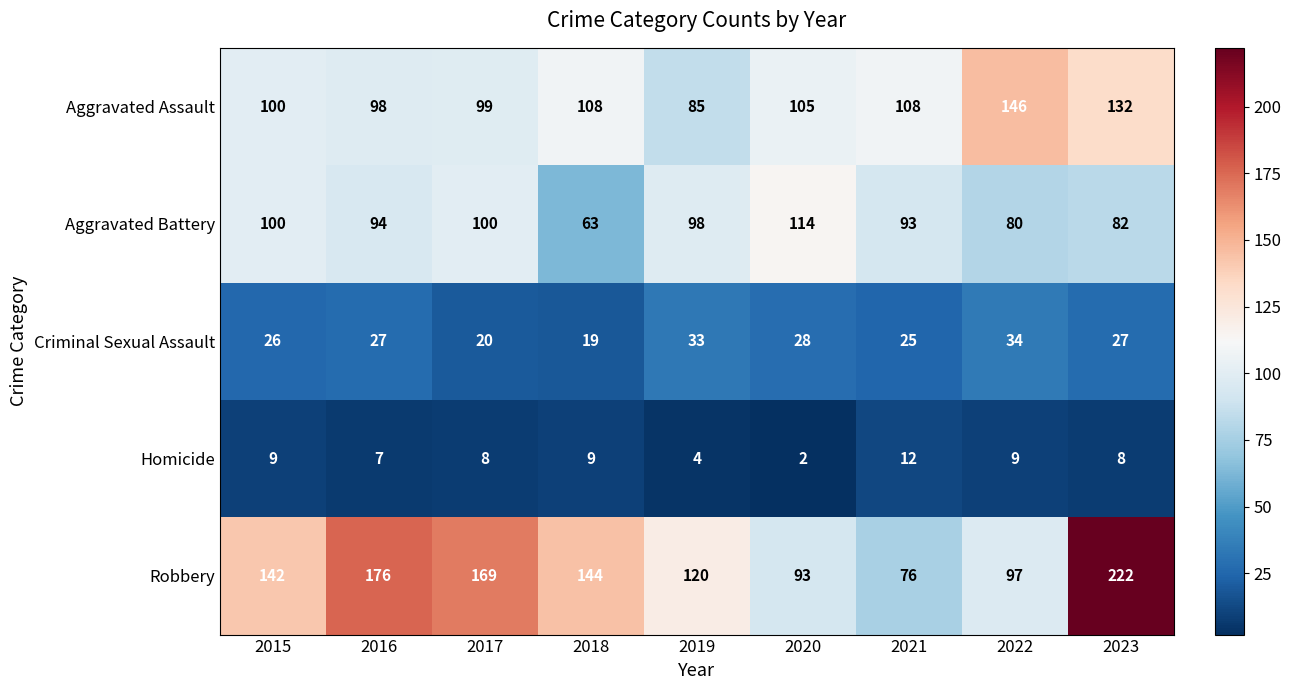

At which category is the sum across all series the highest?

2023